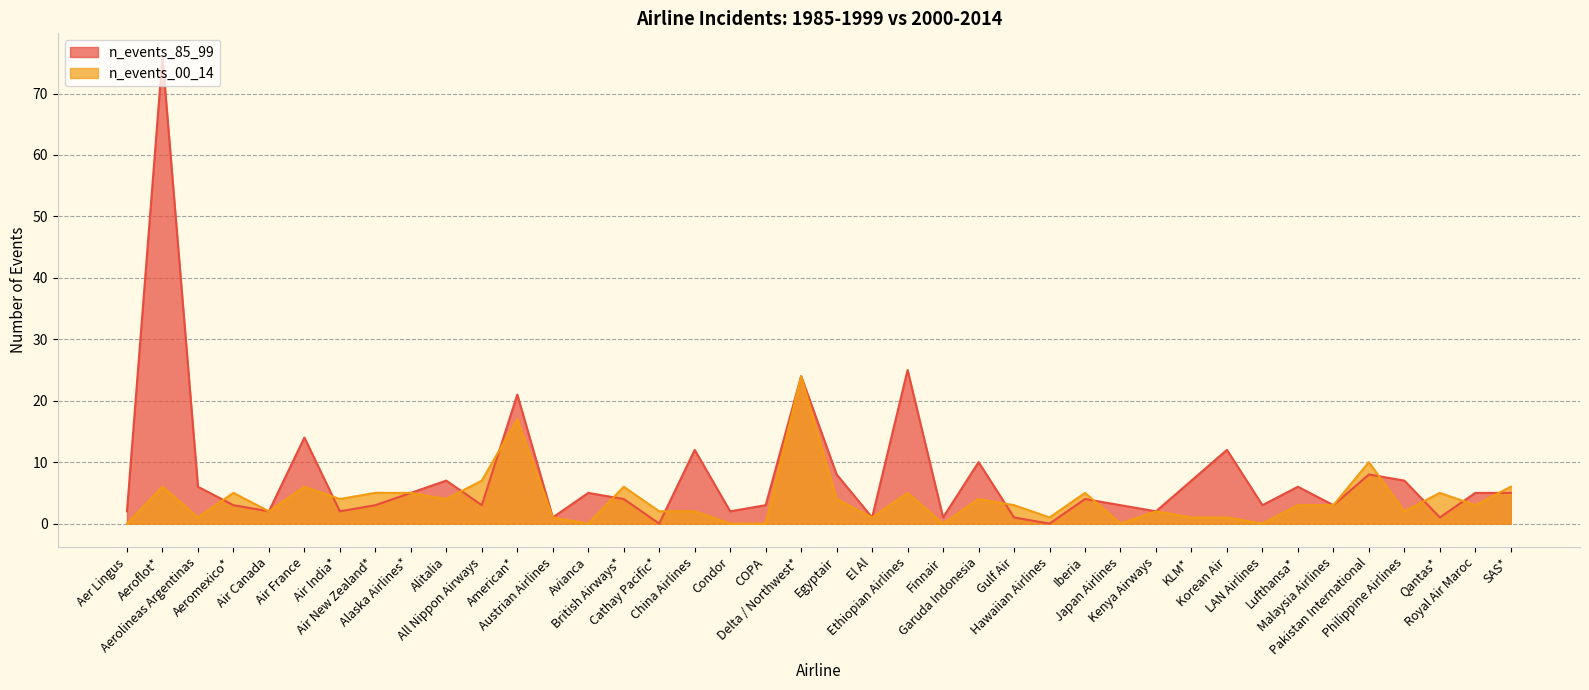

What is the maximum value for n_events_00_14?

24